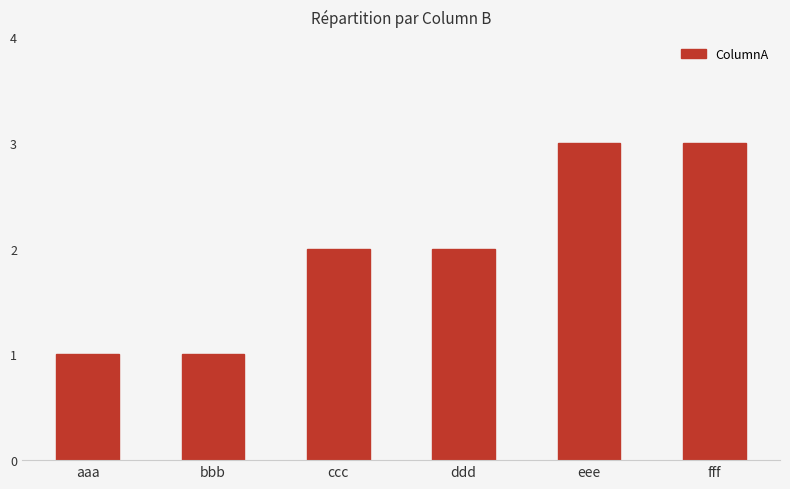

What is the difference between the maximum and second lowest values?

2